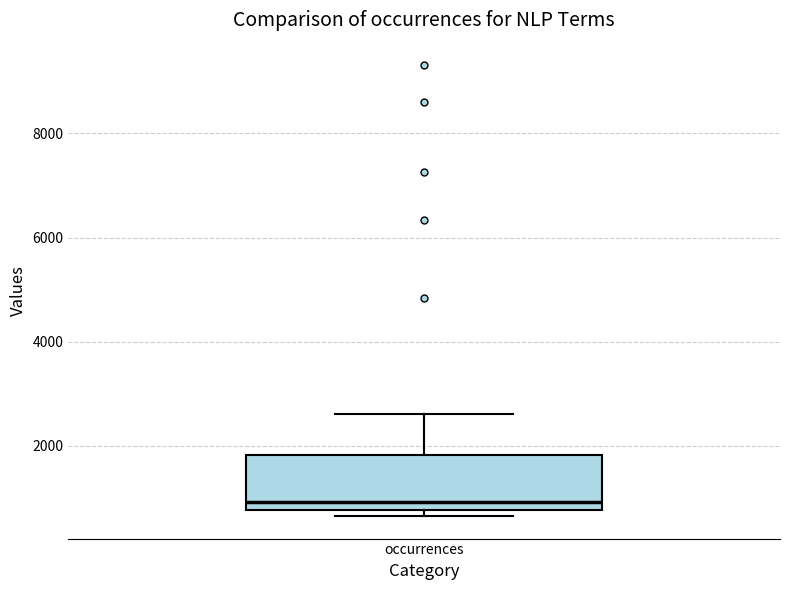

Read this box plot against the y-axis: the position of the median line, the range covered by the box, and the ends of both whiskers. The values are not printed on the chart, so give them approximately, as read against the axis.

median 1000, box 800 to 1800, whiskers 600 to 2600